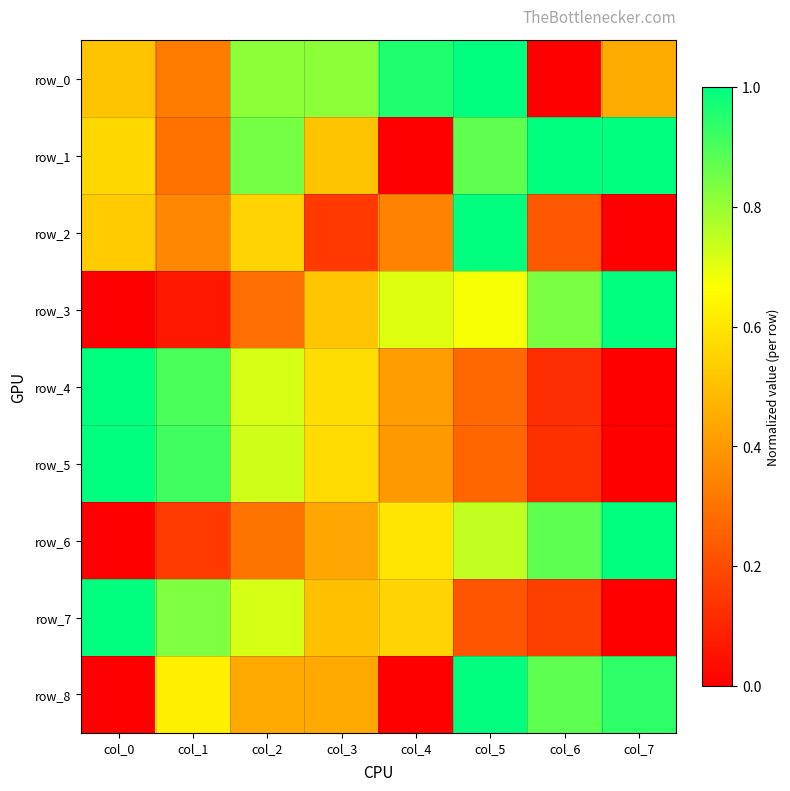

True or false: row_7 has a value of 0.8 at col_3.

False